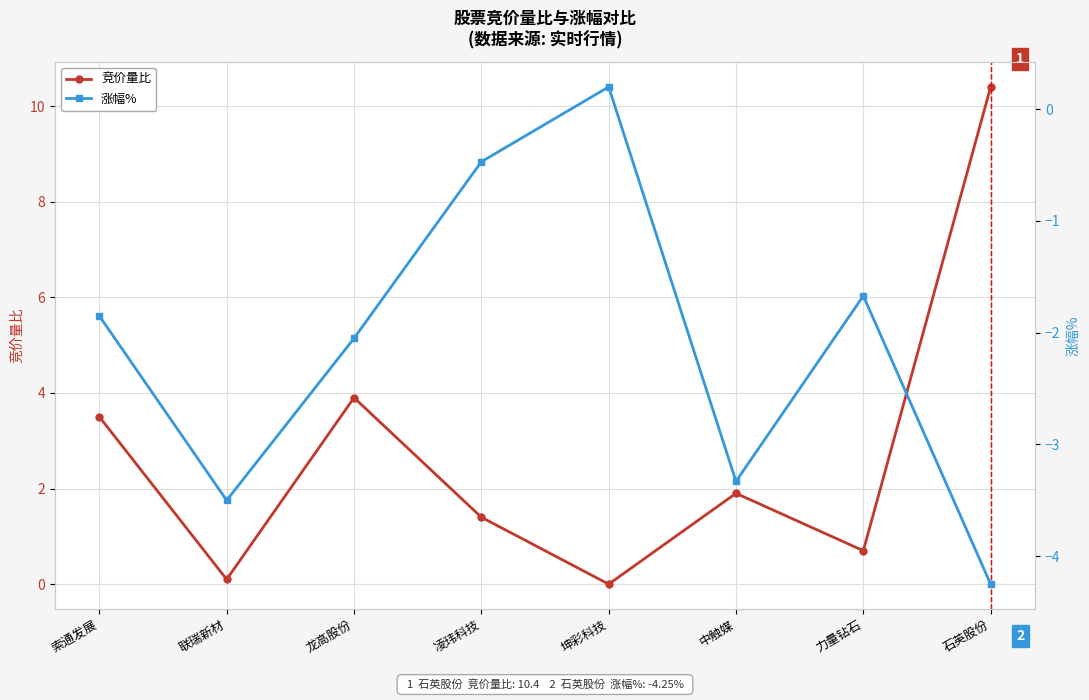

What is the value of the 涨幅% point at the 3rd from the left?

-2.0